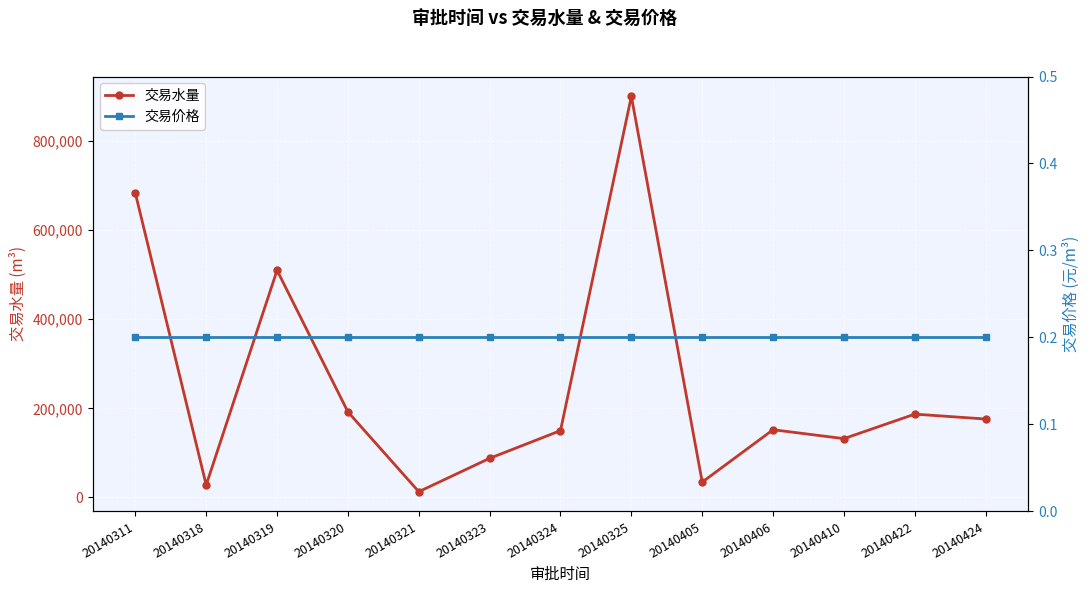

Rank the series by their maximum value, from lowest to highest.

交易价格, 交易水量